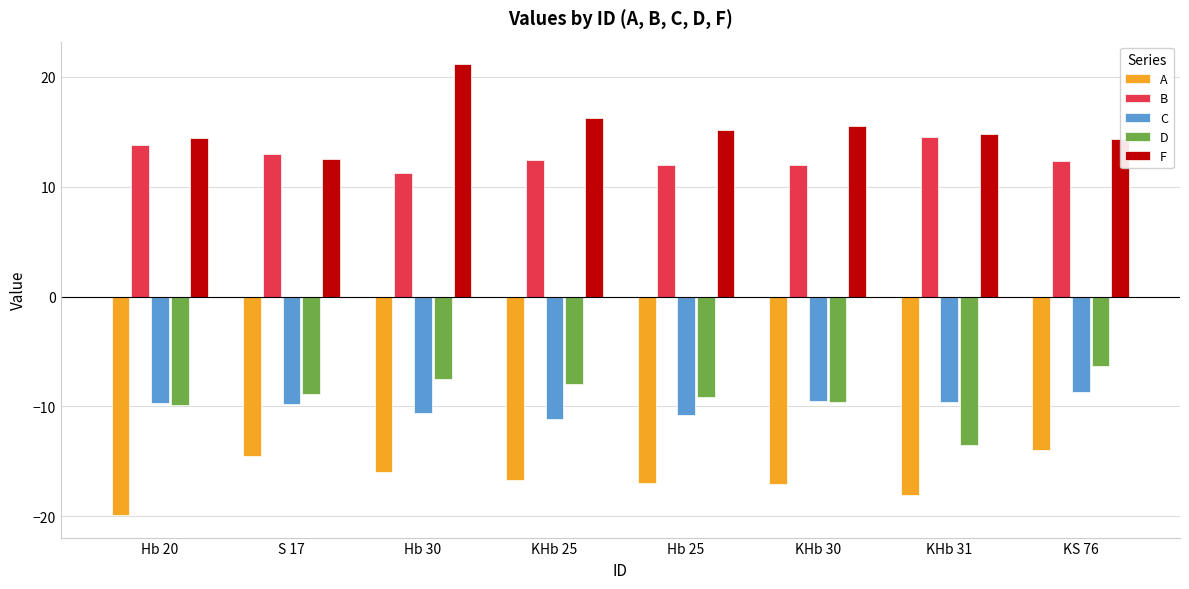

What is the difference between the highest and lowest values at KHb 31?

32.8